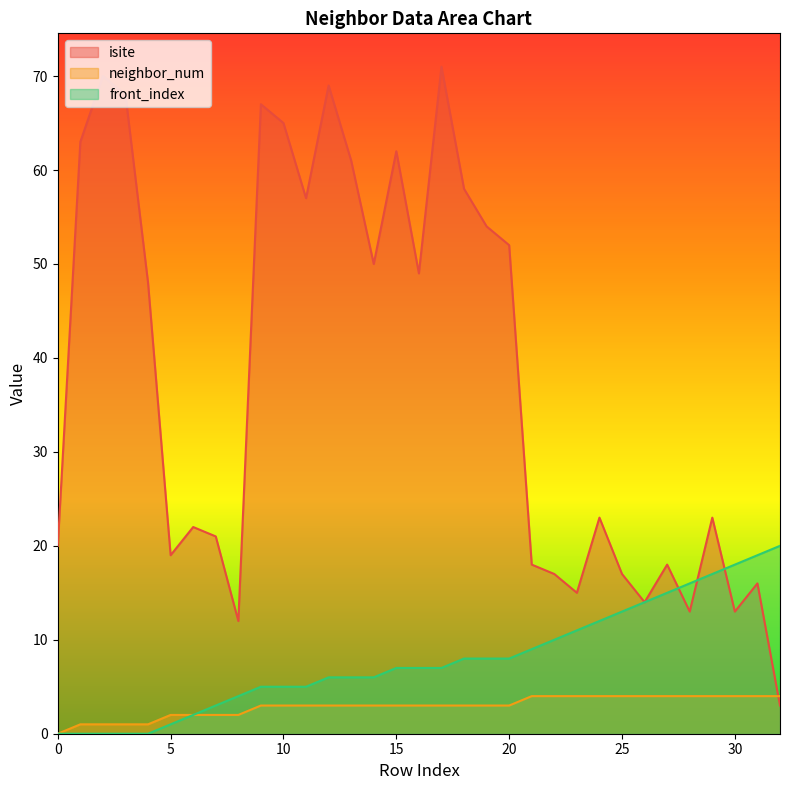

What are all the series names shown in the legend?

isite, neighbor_num, front_index